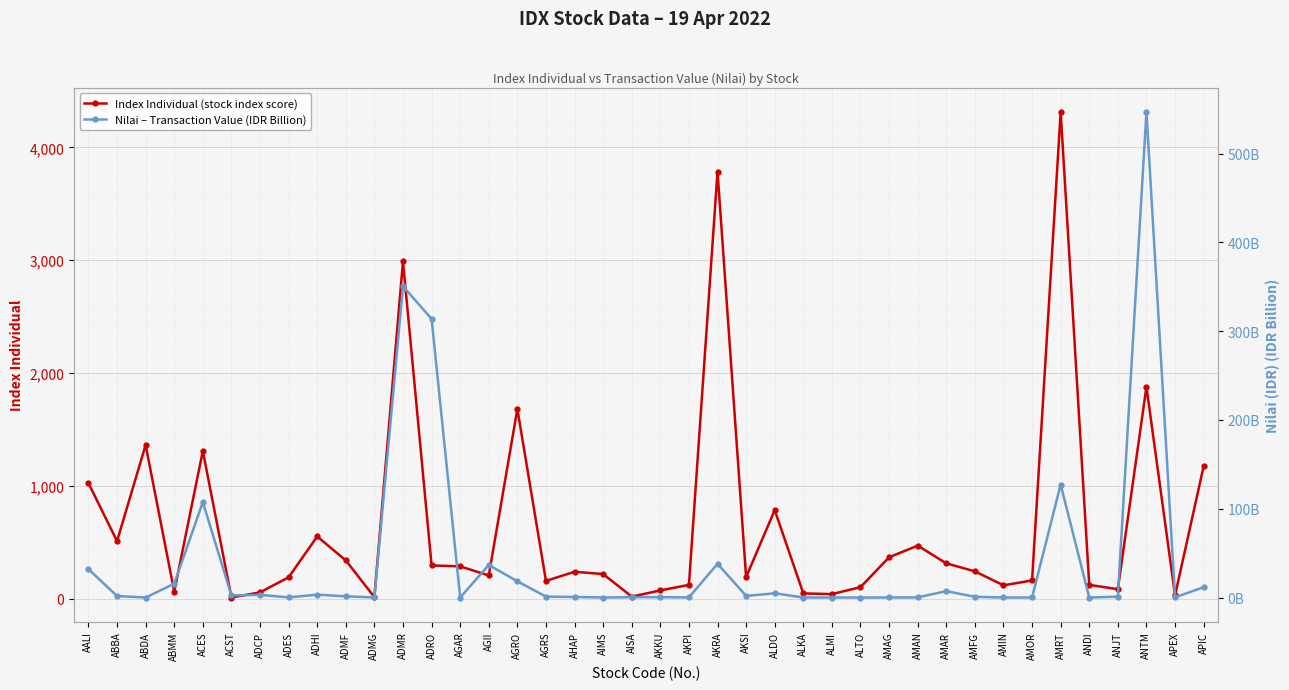

True or false: Index Individual has a value of 1025.6 at AALI.

True